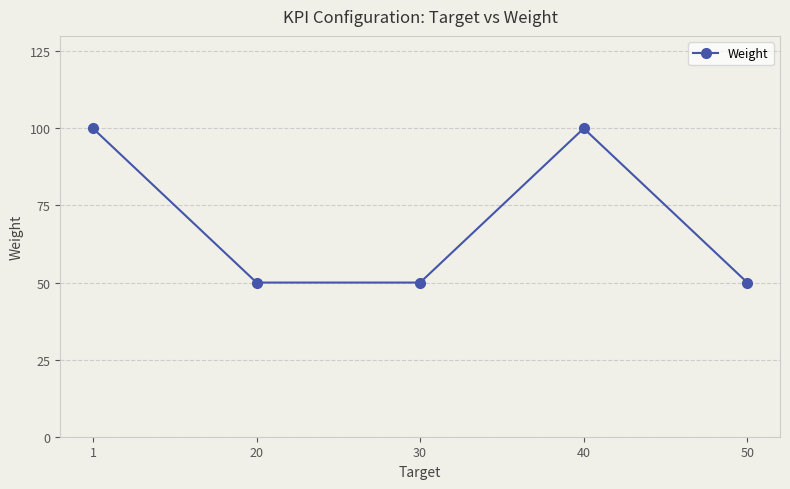

What is the sum of all values?

350